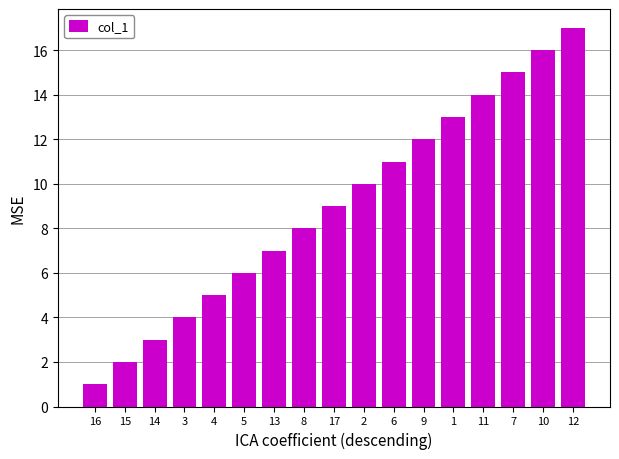

What is the difference between the maximum and minimum values?

16